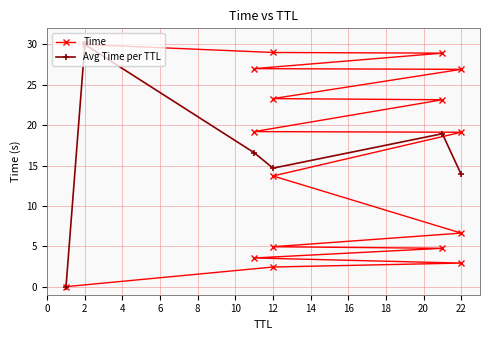

At which category does the chart reach its minimum across all series?

1